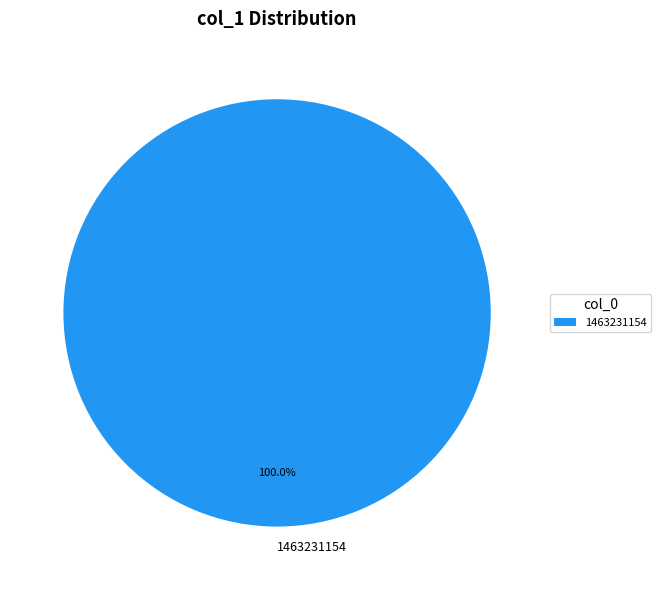

Does any single category account for the majority?

Yes